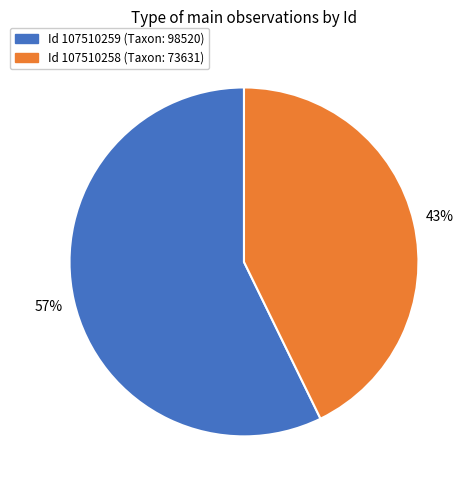

To the nearest percent, what portion does Id 107510258 (Taxon: 73631) represent?

43%